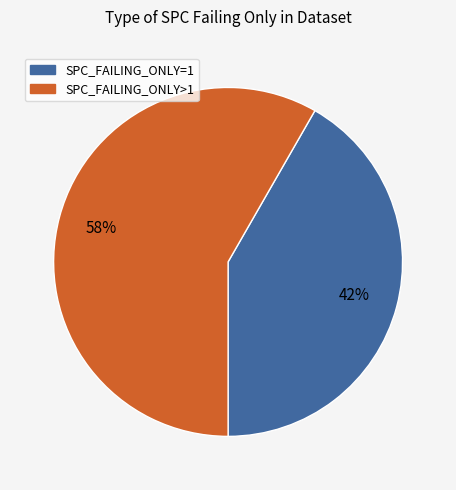

To the nearest percent, what is the average slice percentage?

50%